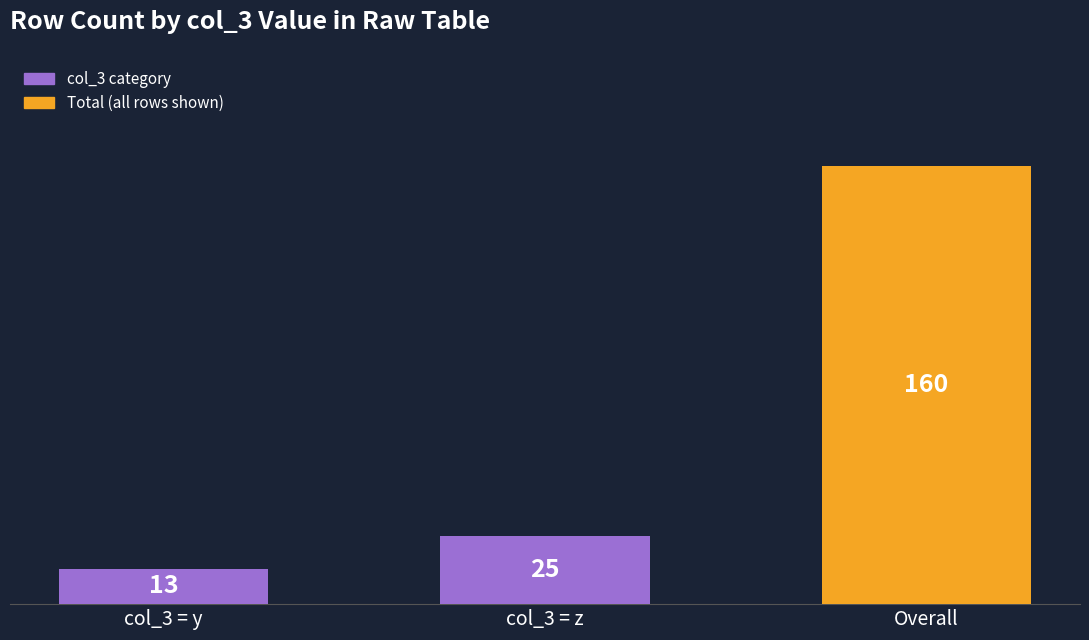

What is the label of the 2nd bar from the left?

col_3 = z